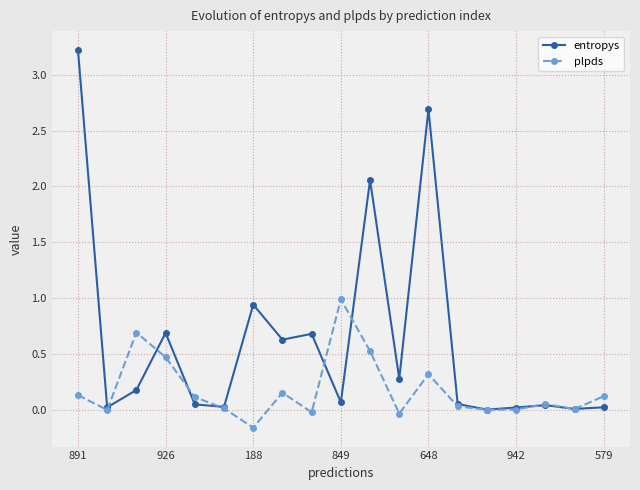

What is the sum of all entropys values?

11.7